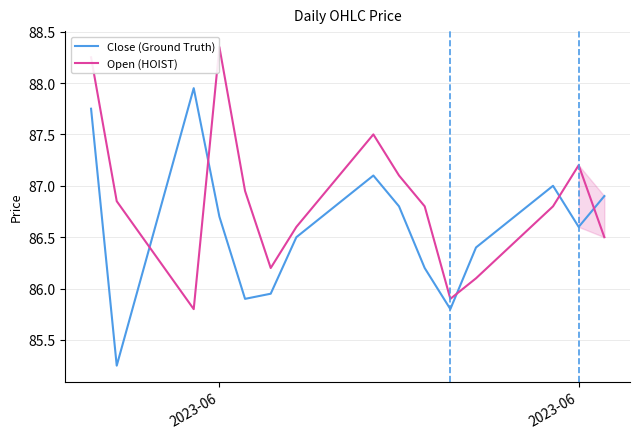

What is the difference between the maximum and minimum values in the Close (Ground Truth) series?

2.7